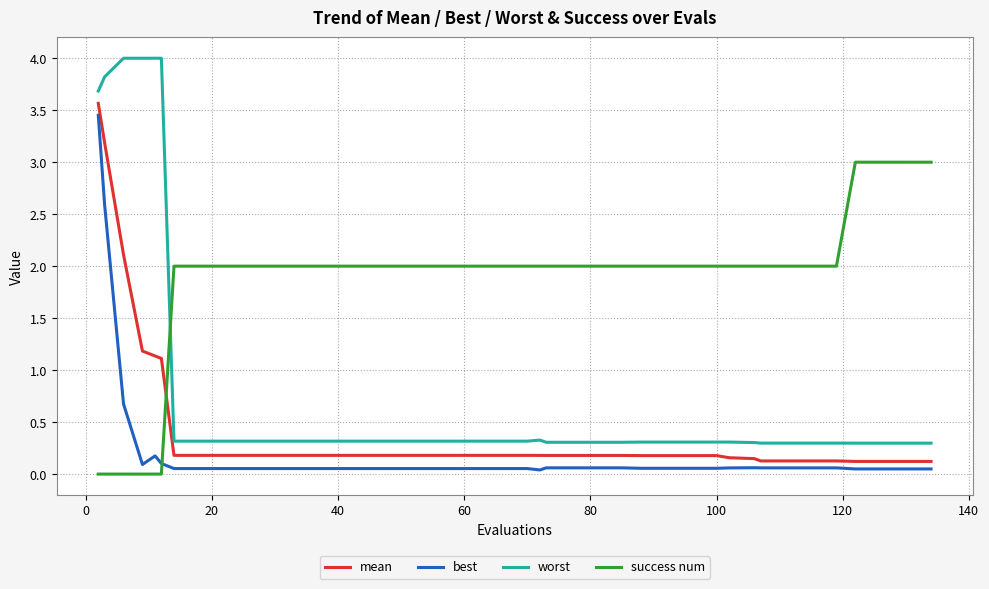

What is the highest value of the success num series?

3.0